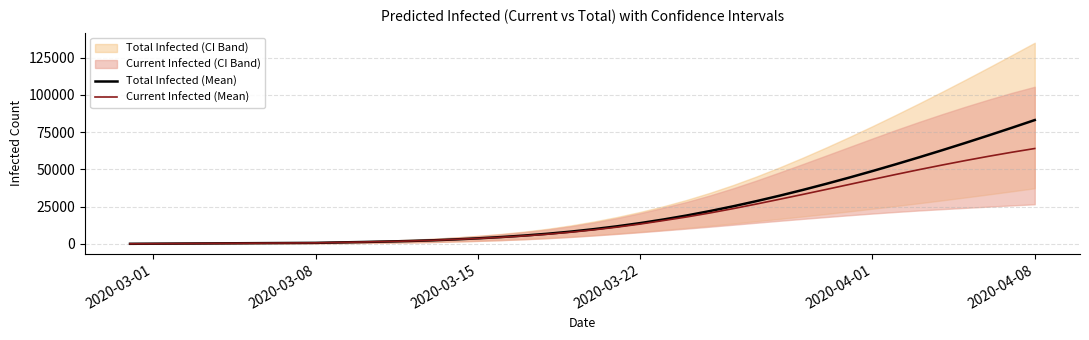

What is the highest value of the Current Infected (Mean) series?

64066